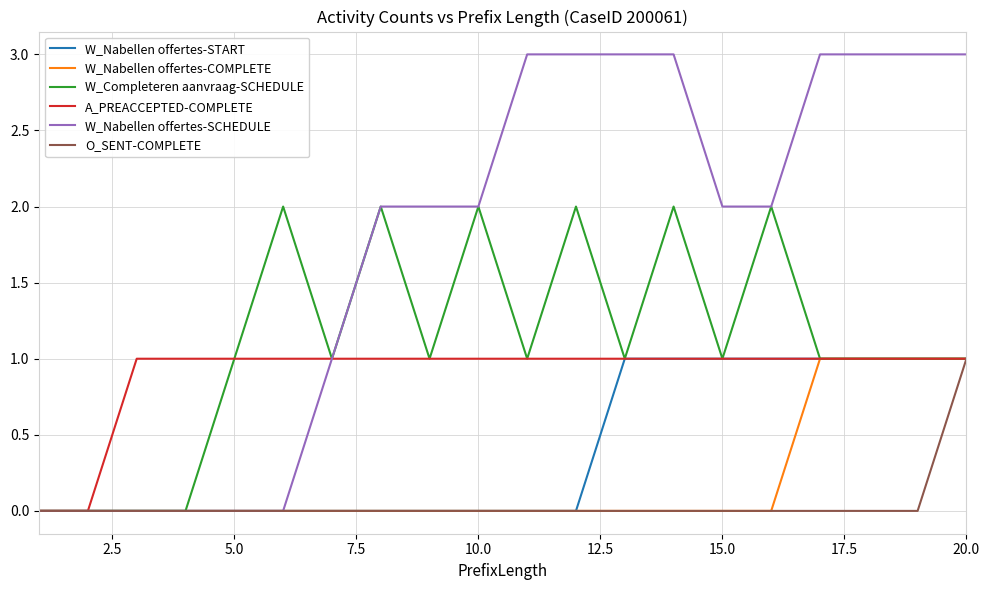

Count the A_PREACCEPTED-COMPLETE values in the range 1 to 2.

18